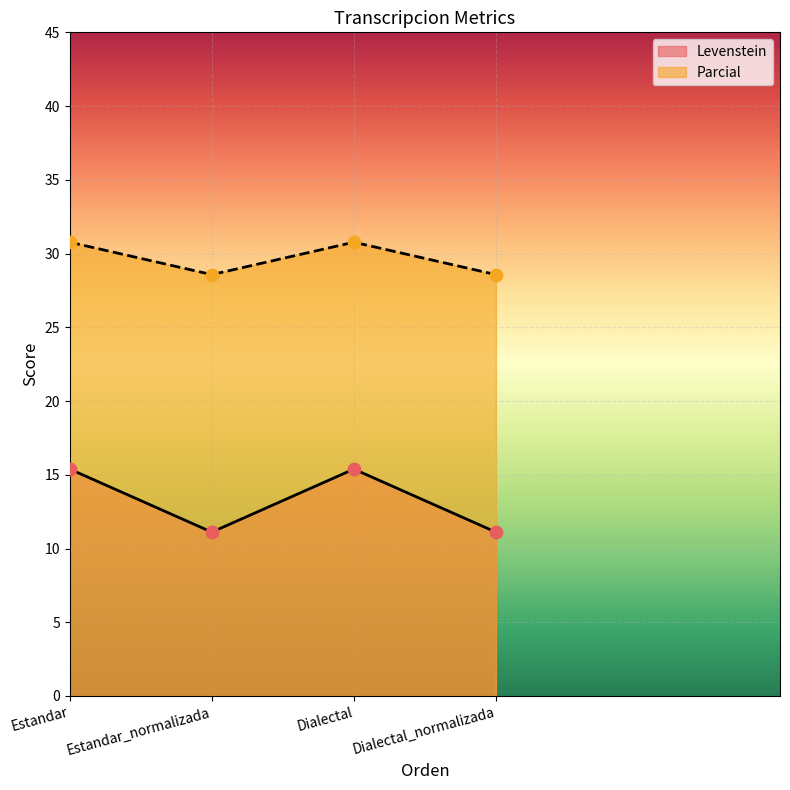

Which series reaches the maximum Y coordinate?

Parcial